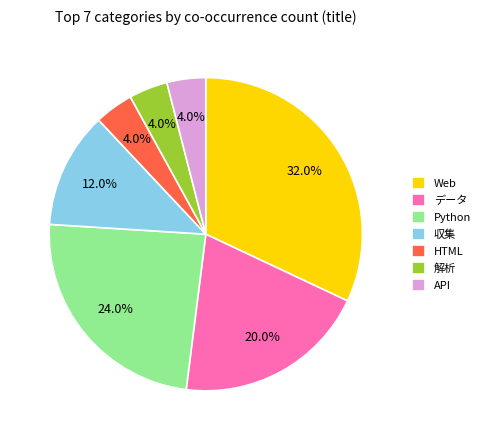

The HTML slice represents 4% of the pie. True or false?

True